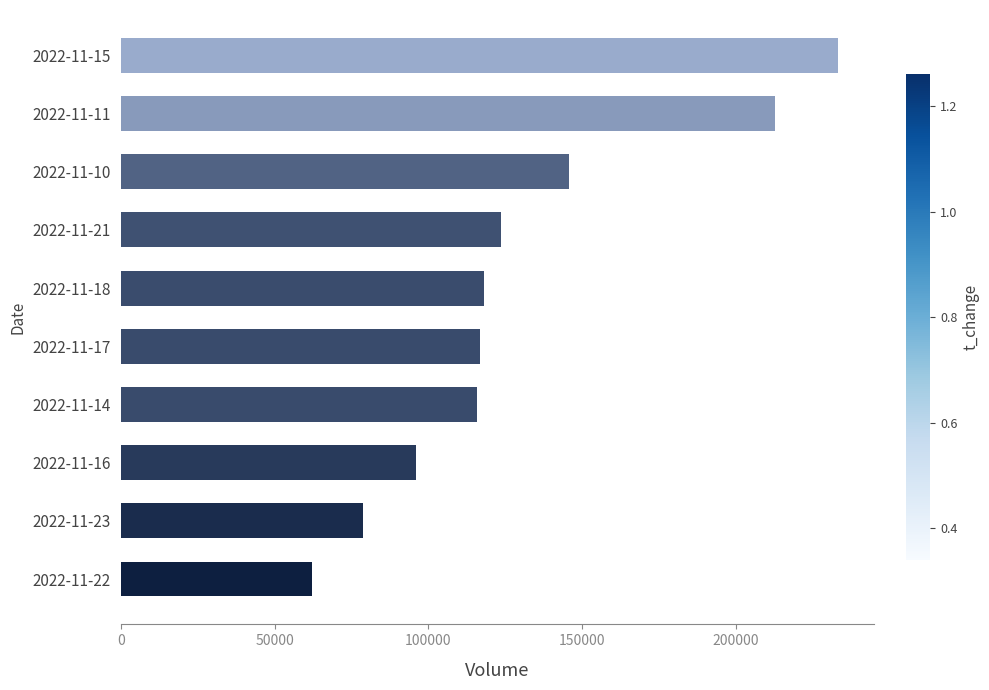

How many categories are shown in the chart?

10